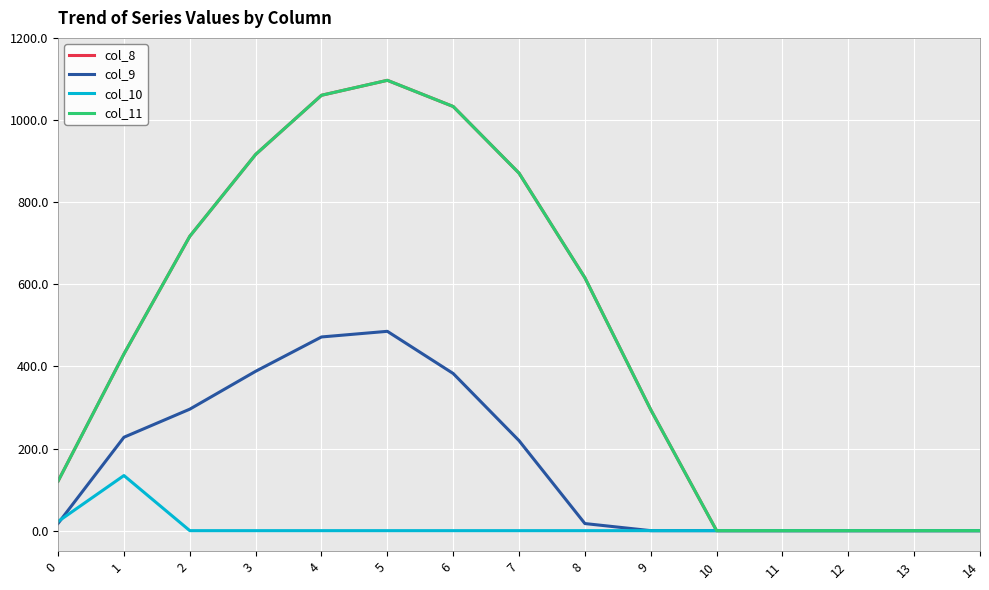

What is the greatest value displayed?

1096.7